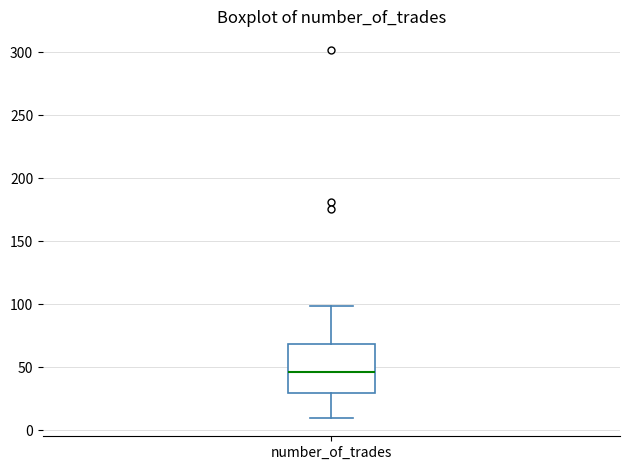

Where does the lower whisker of the box for number_of_trades end on the y-axis? The values are not printed on the chart, so give them approximately, as read against the axis.

10